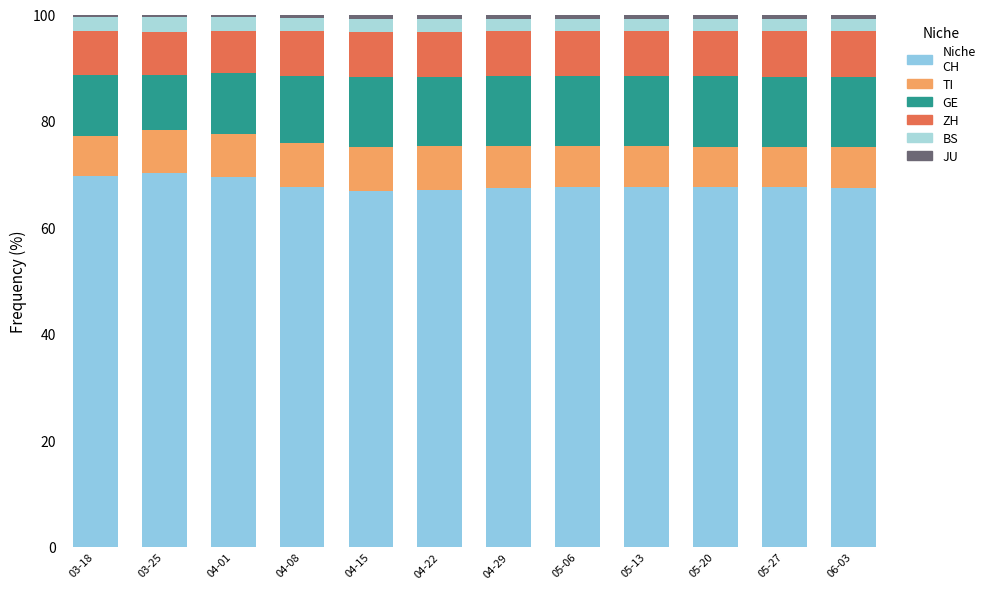

What is the total value across all series at 03-25?

100.0